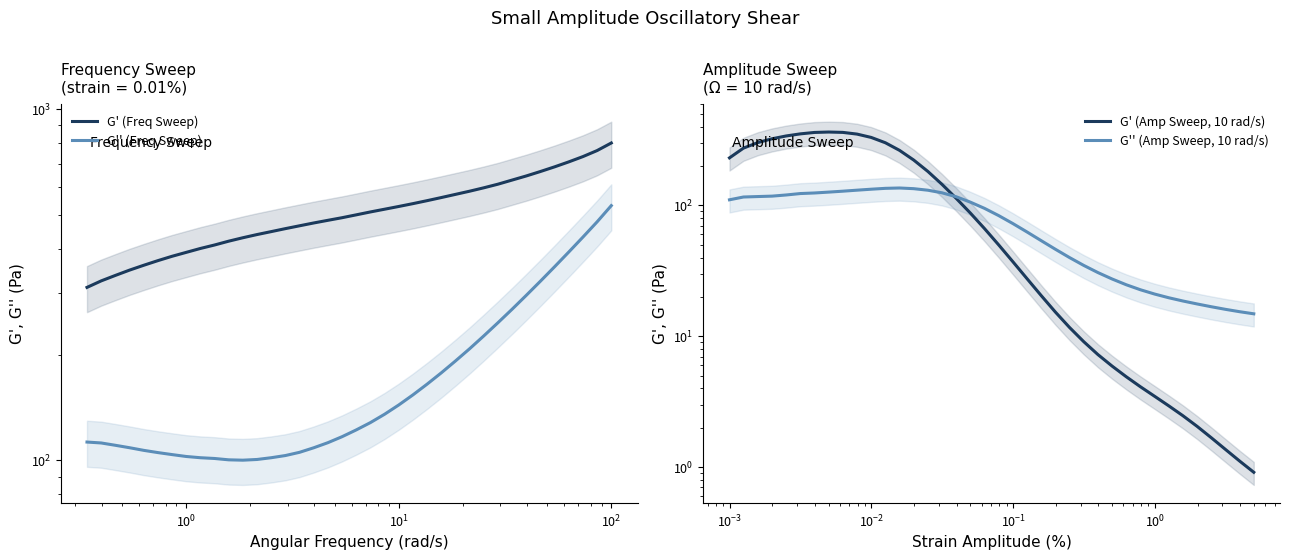

Does the chart have visible grid lines?

No